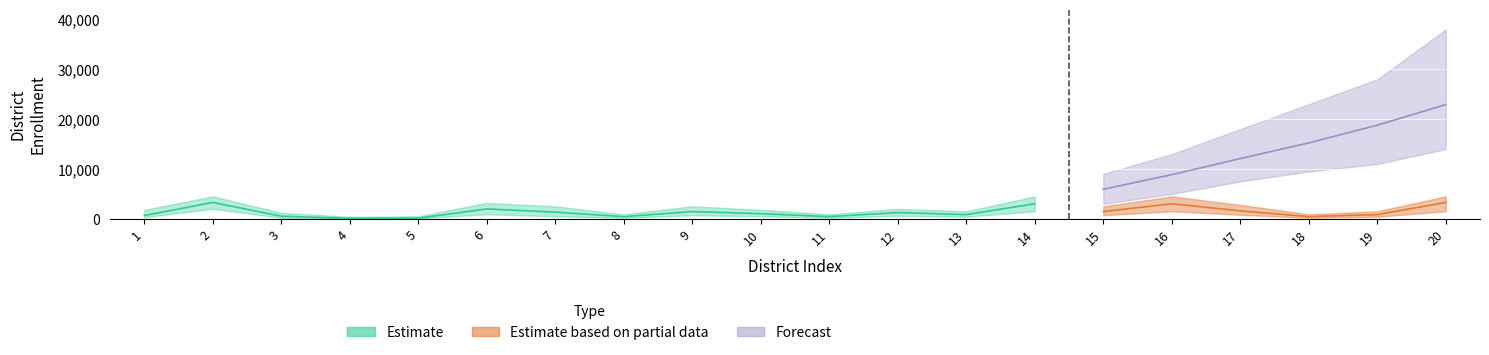

What is the value of the Estimate point at the 14th from the left?

3015